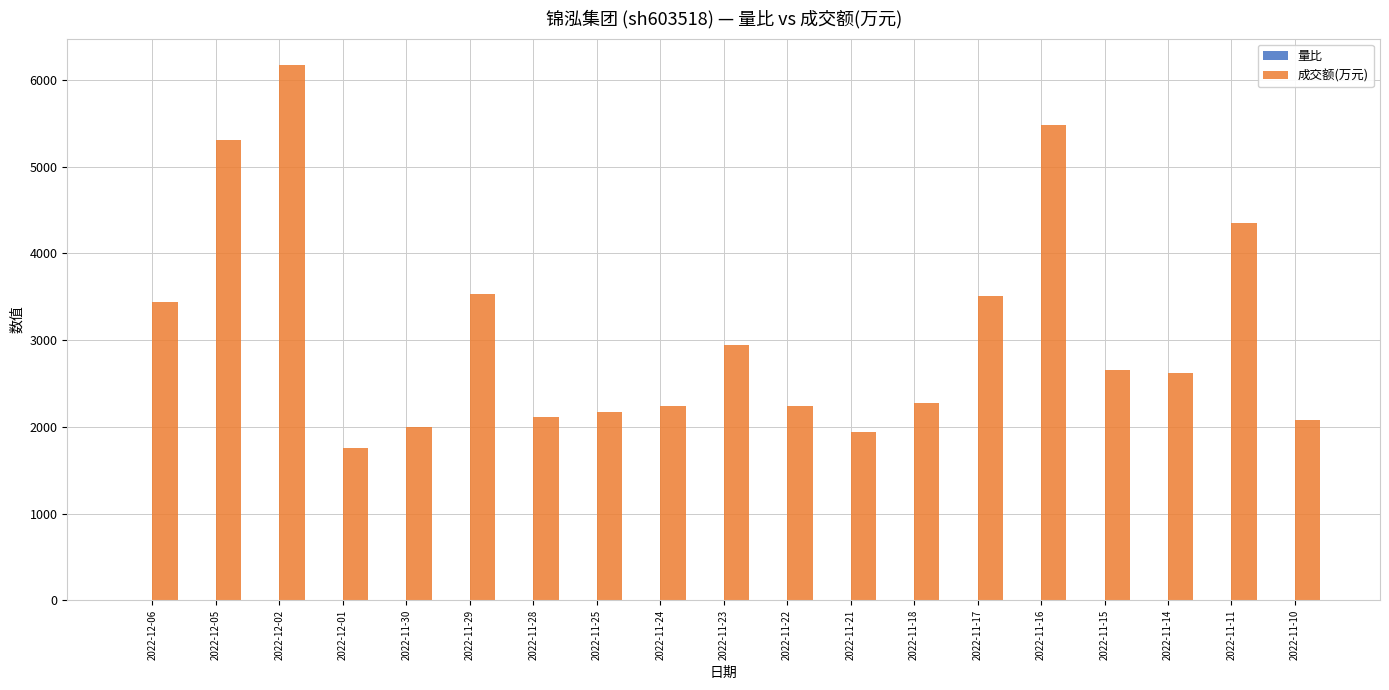

What is the greatest value displayed?

6169.0